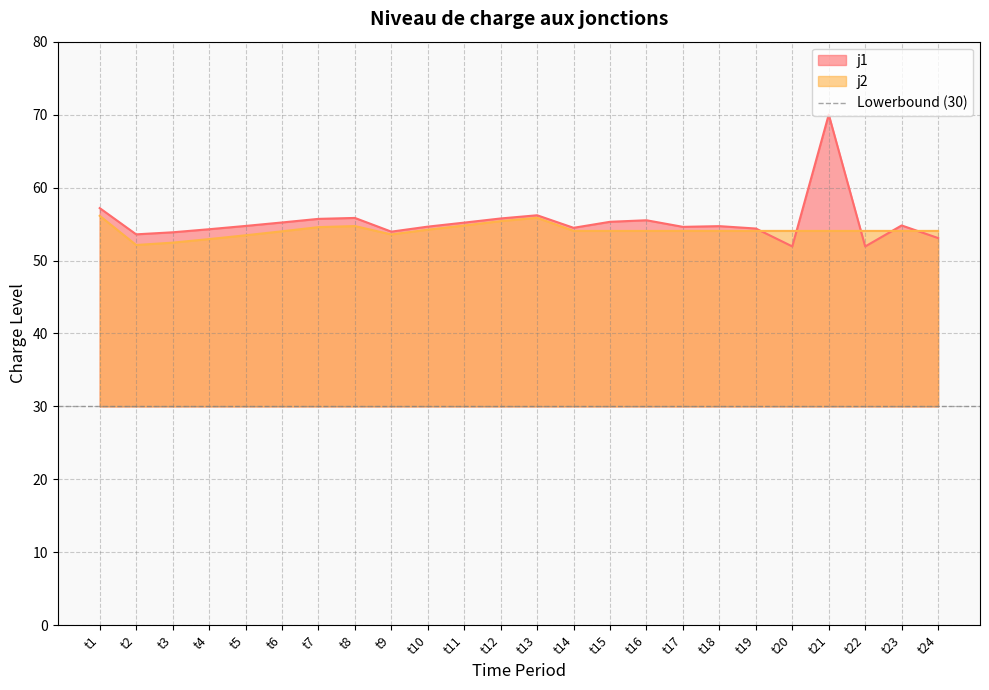

What is the maximum value shown in the chart?

70.0